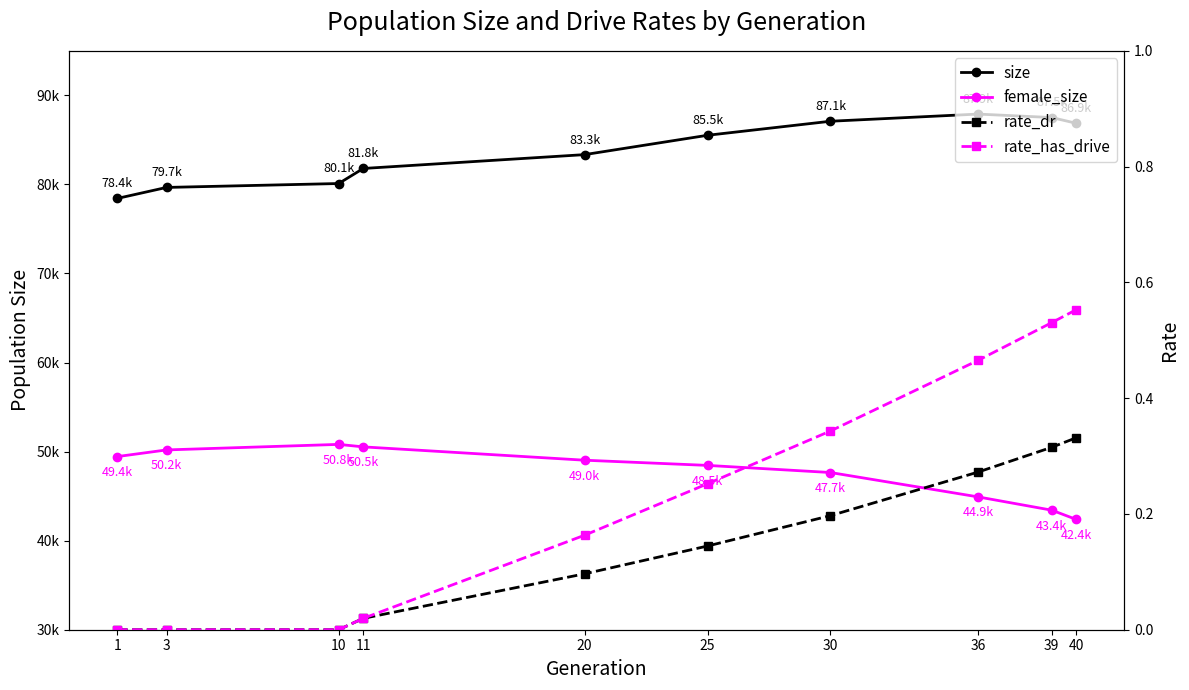

At 1, list the series in order from largest to smallest.

size, female_size, rate_dr, rate_has_drive